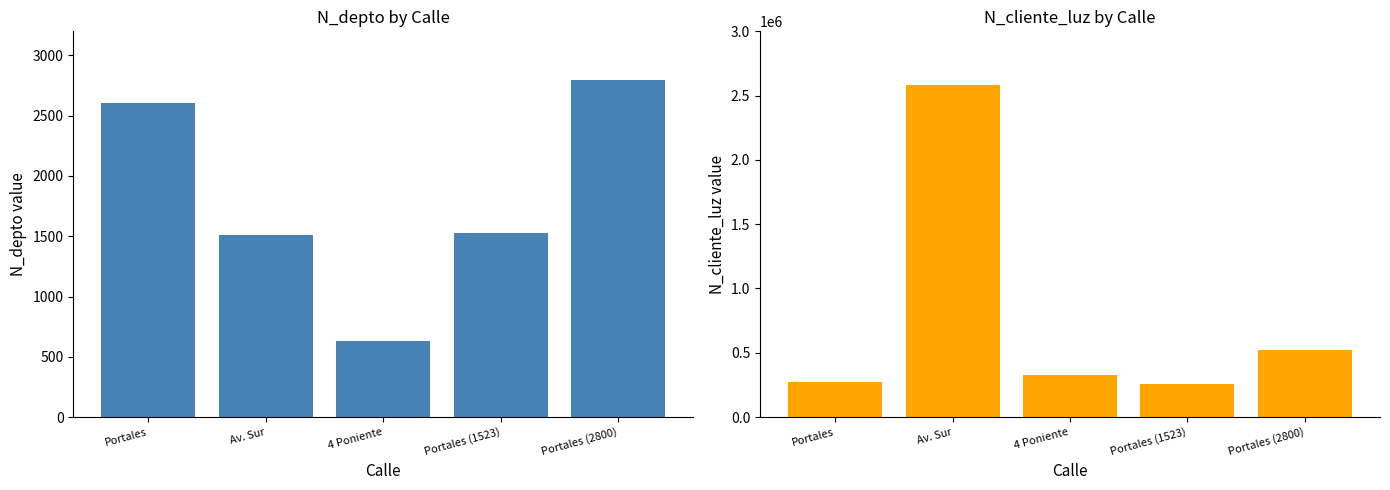

What is the total value across all series at Av. Sur?

2587822